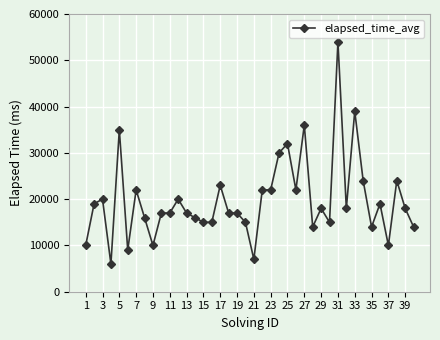

What is the sum of all values?

788000